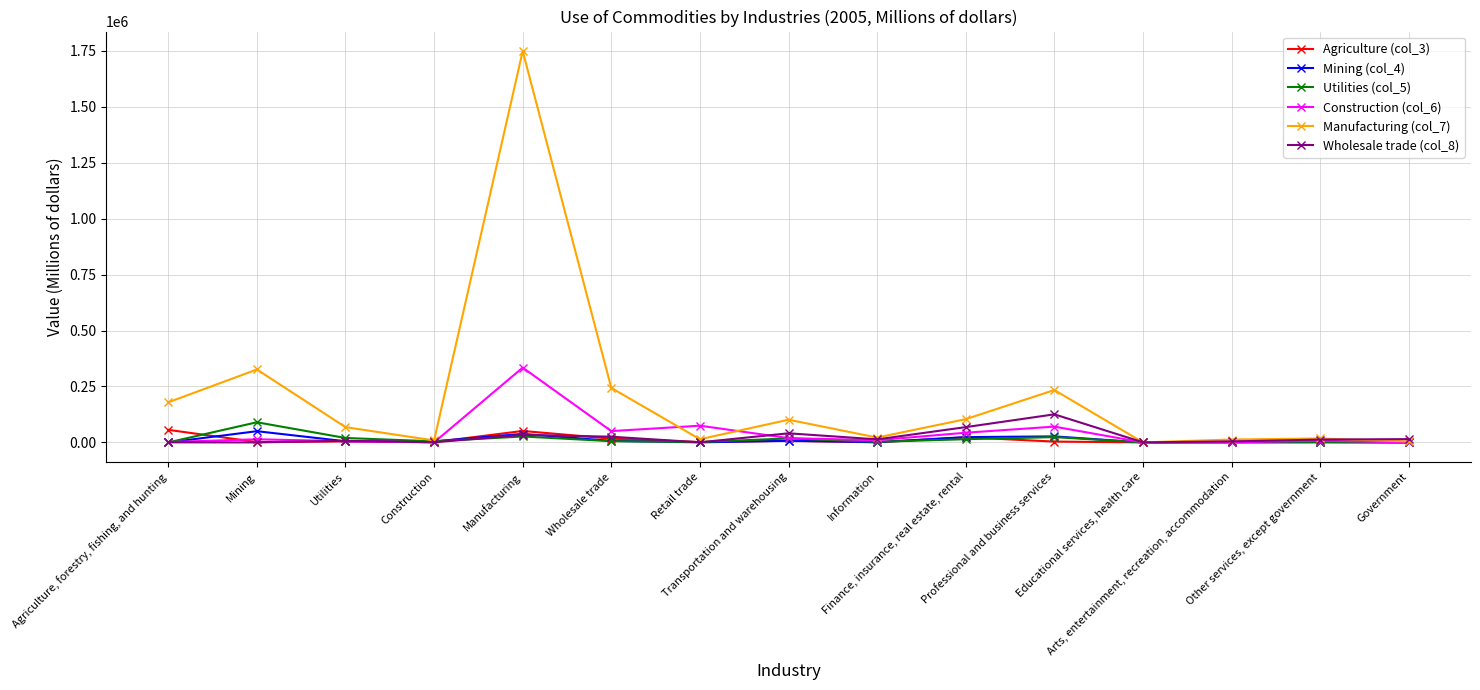

How many categories are shown in the chart?

15